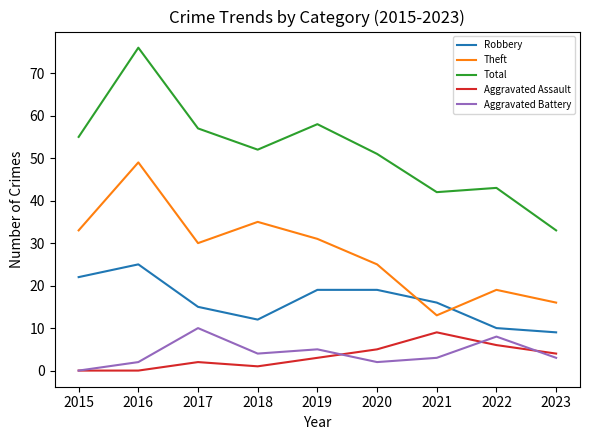

Does the chart display data point markers on the line(s)?

No